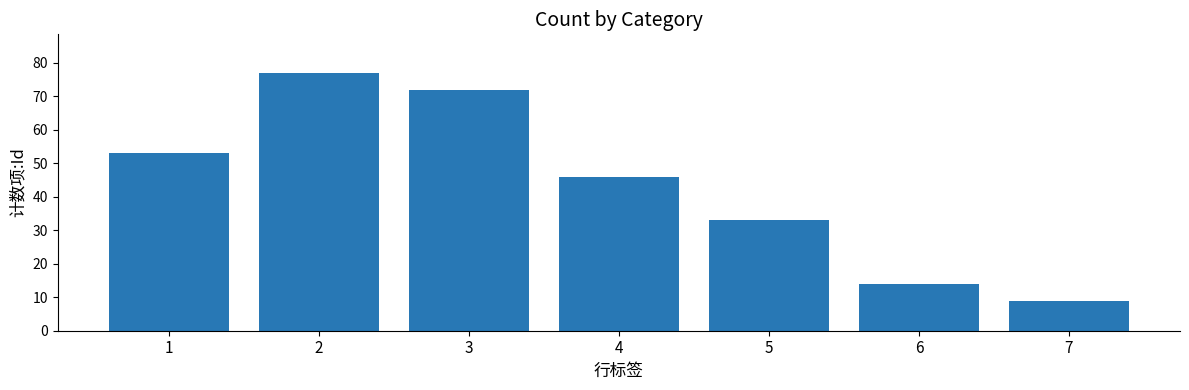

Reading left to right, extract all data points from this chart.

53	77	72	46	33	14	9